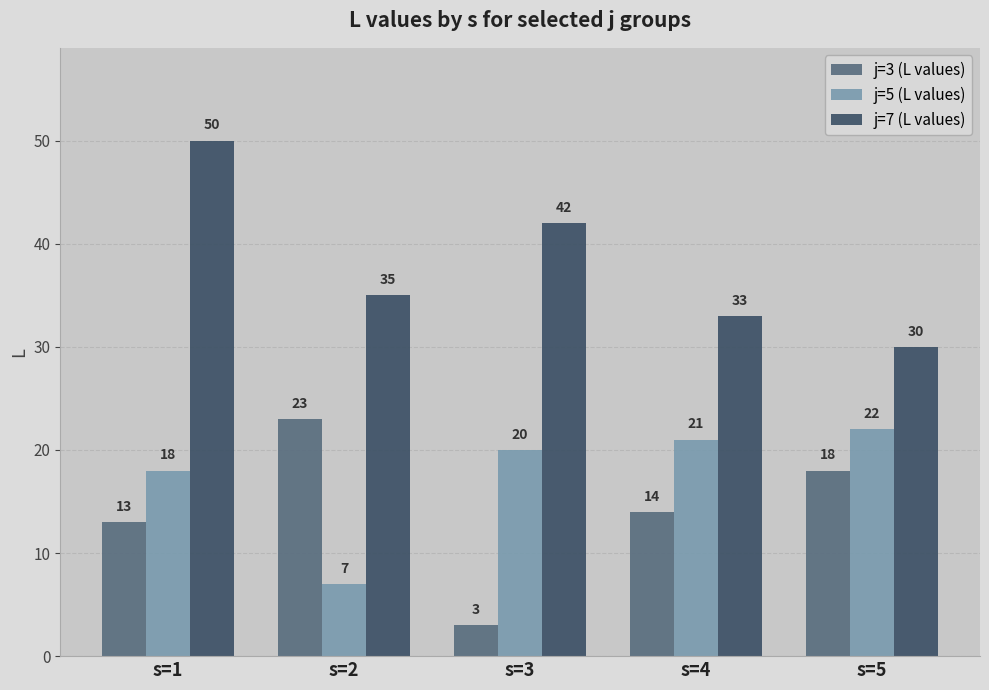

What are all the series names shown in the legend?

j=3 (L values), j=5 (L values), j=7 (L values)